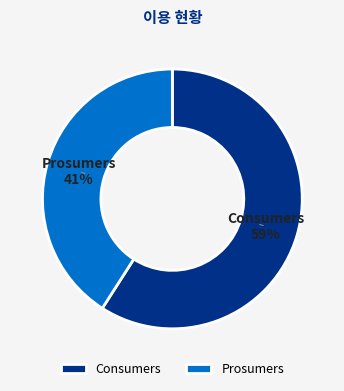

Does Prosumers account for over 50% of the chart?

No